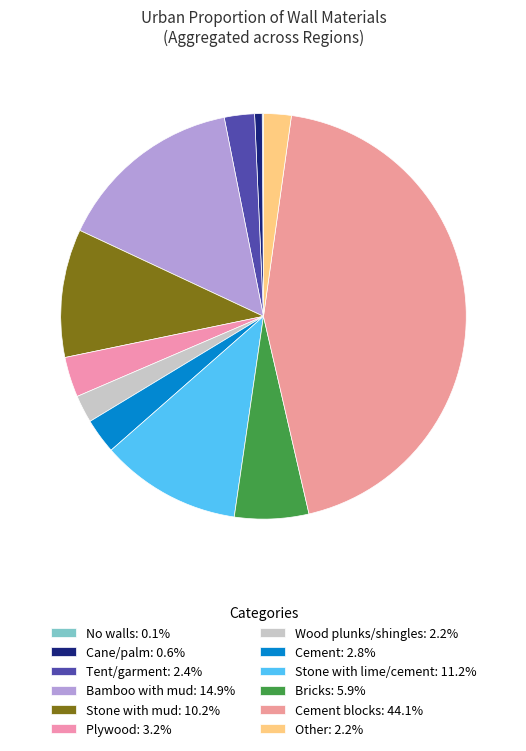

Which slice is the largest?

Cement blocks